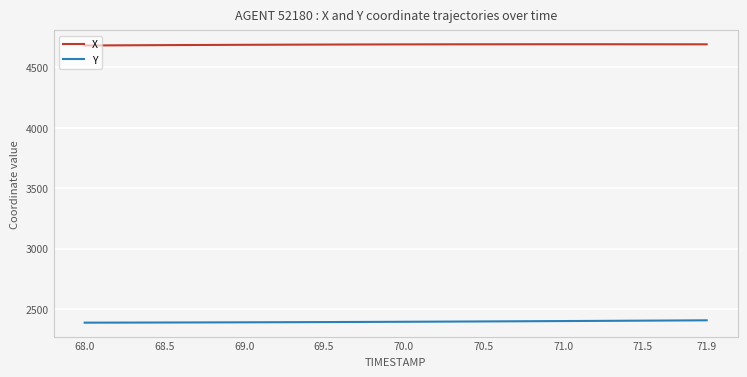

List the series in order of their overall mean, highest first.

X, Y